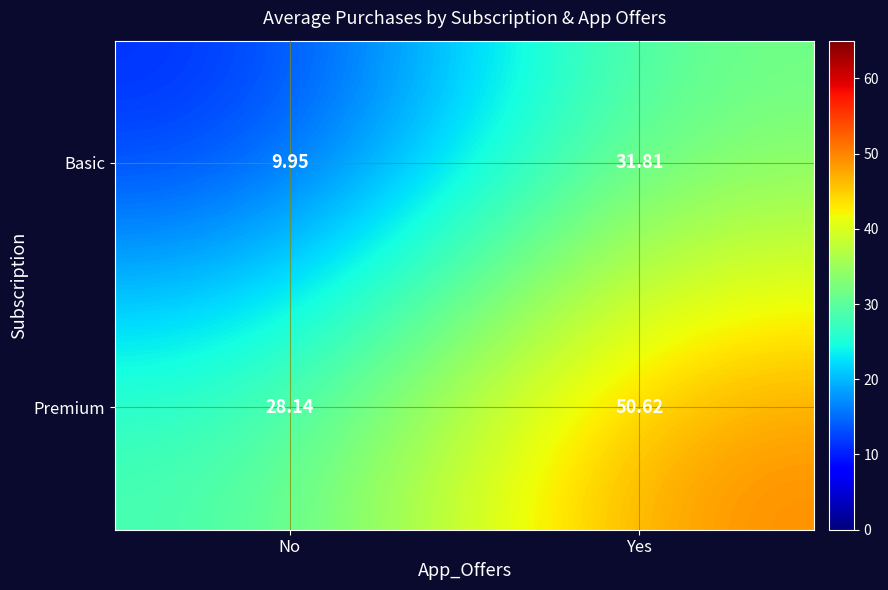

Which series changed the most between No and Yes?

Premium